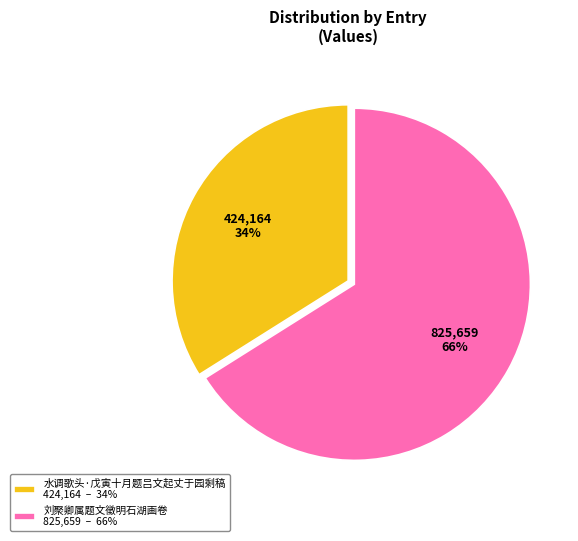

True or false: 刘聚卿属题文徵明石湖画卷 825,659 – 66% accounts for 66% of the total.

True